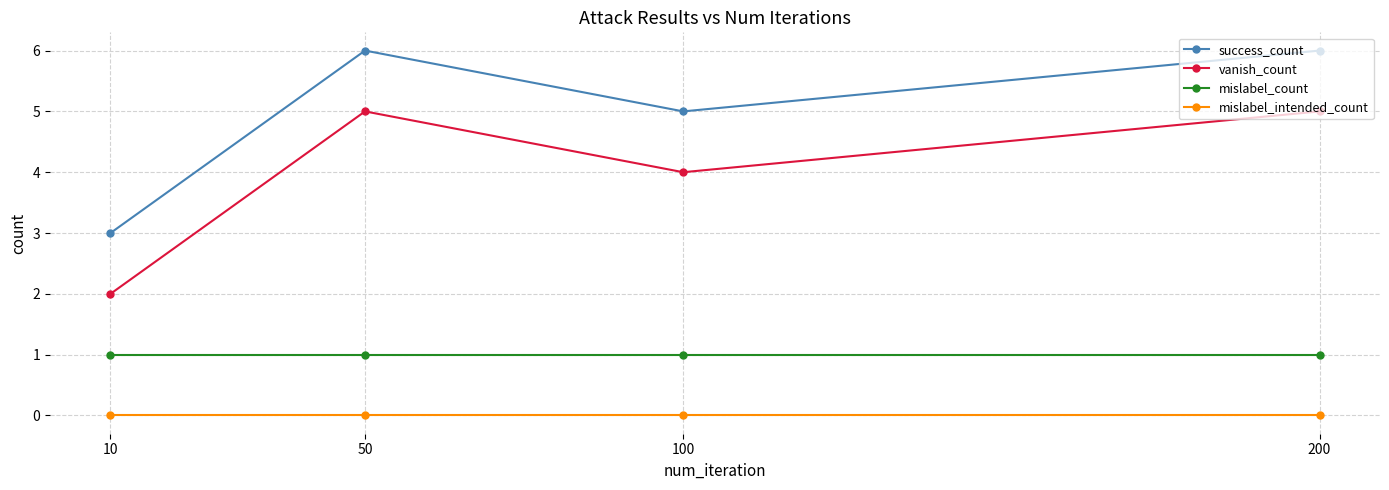

True or false: mislabel_intended_count has more than 2 interior local peaks.

False